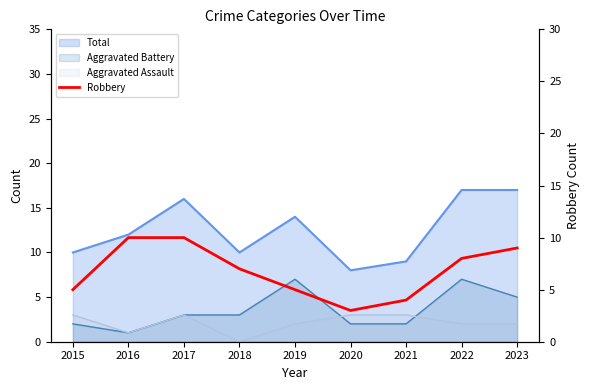

How many data points are less than 7?

4